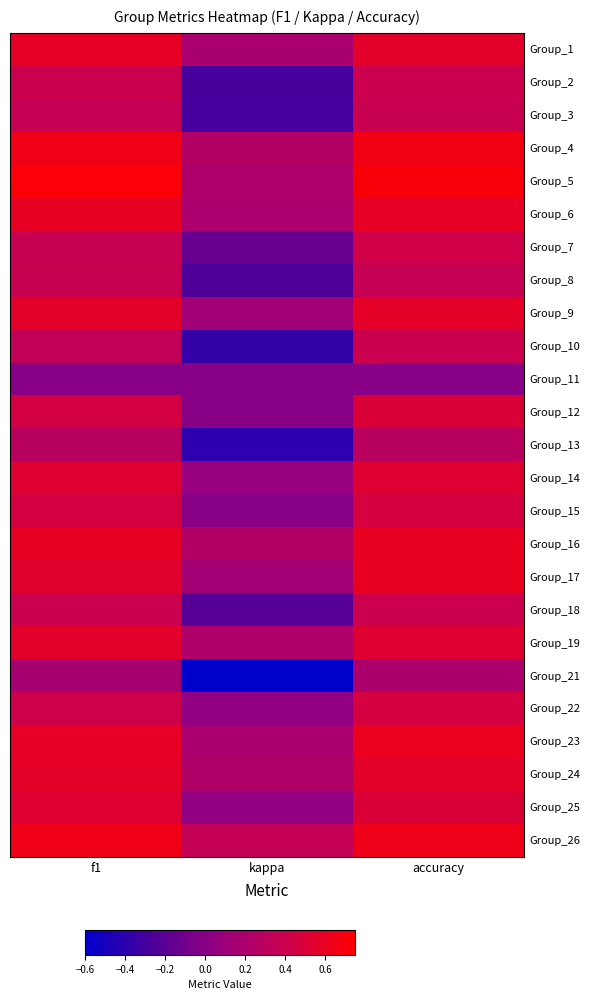

At which category does the chart reach its peak across all series?

f1